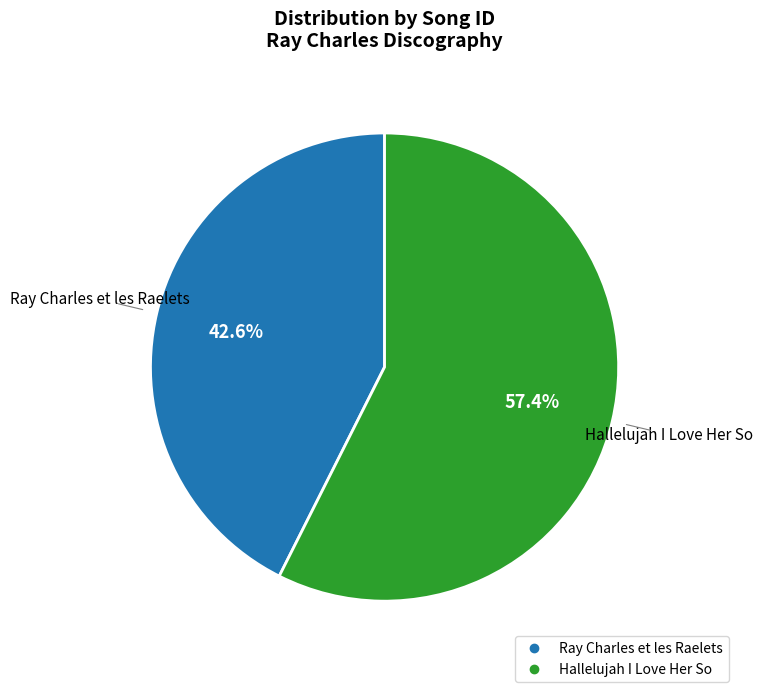

Is Hallelujah I Love Her So the majority of the pie?

Yes